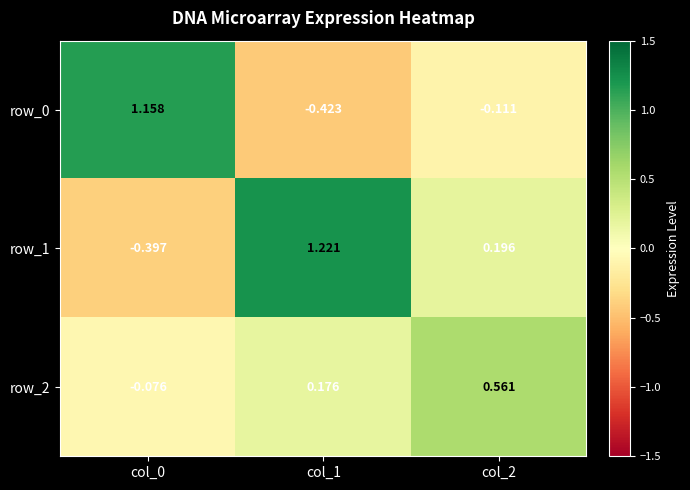

Is the value of row_1 at col_0 greater than the value of row_0 at col_2?

No